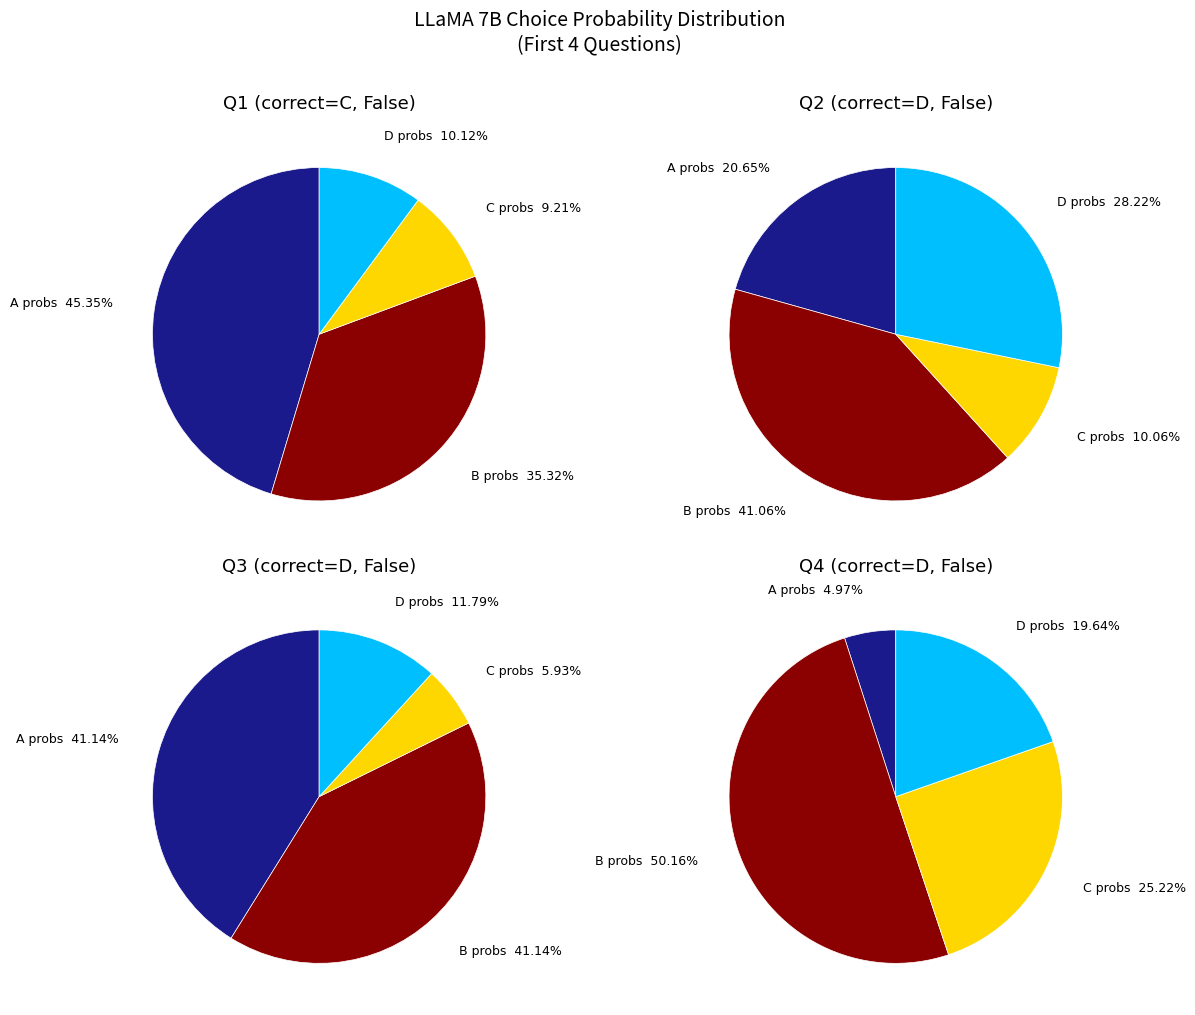

Combined, do 3 and False account for over 50%?

No